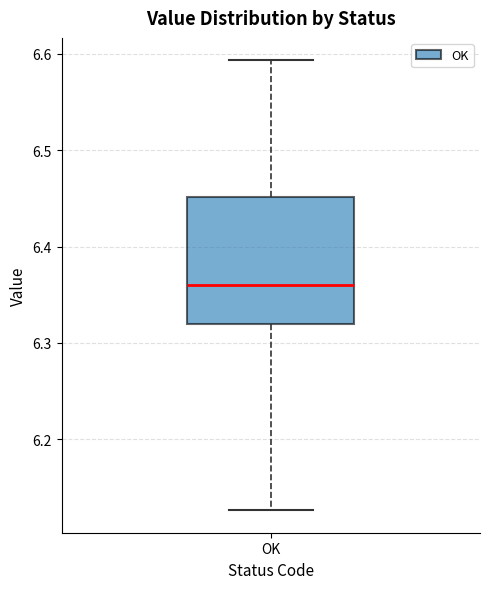

Where is the upper edge of the box for OK on the y-axis? The values are not printed on the chart, so give them approximately, as read against the axis.

6.45